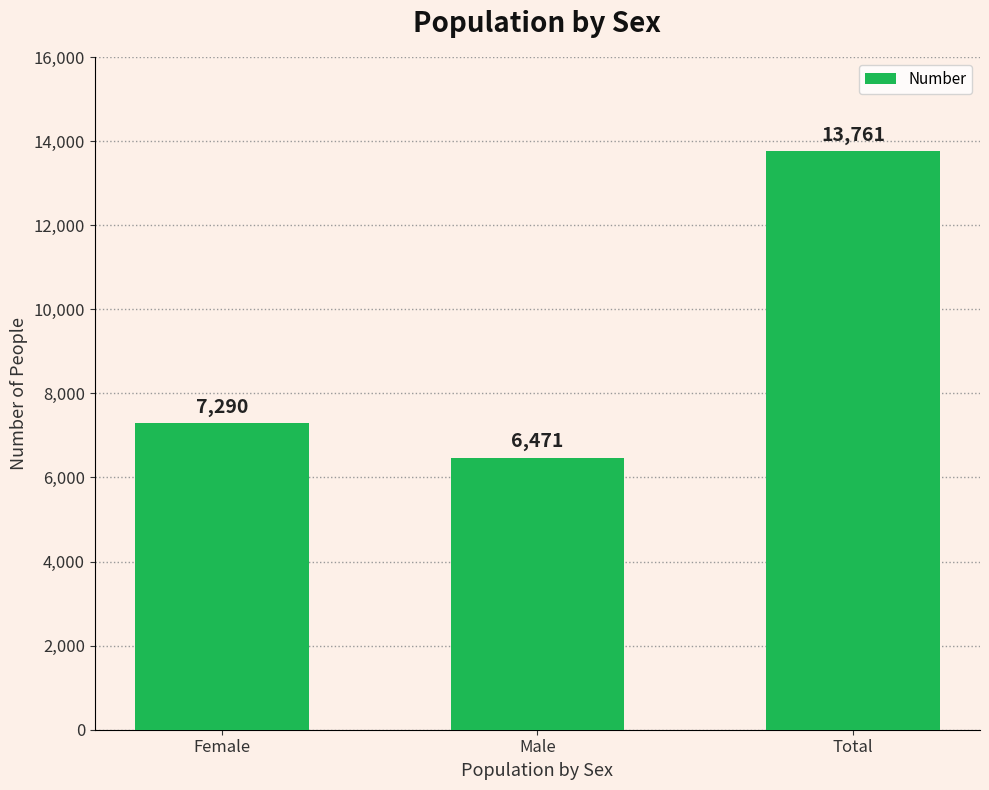

What is the sum of the values at Male and Female?

13761